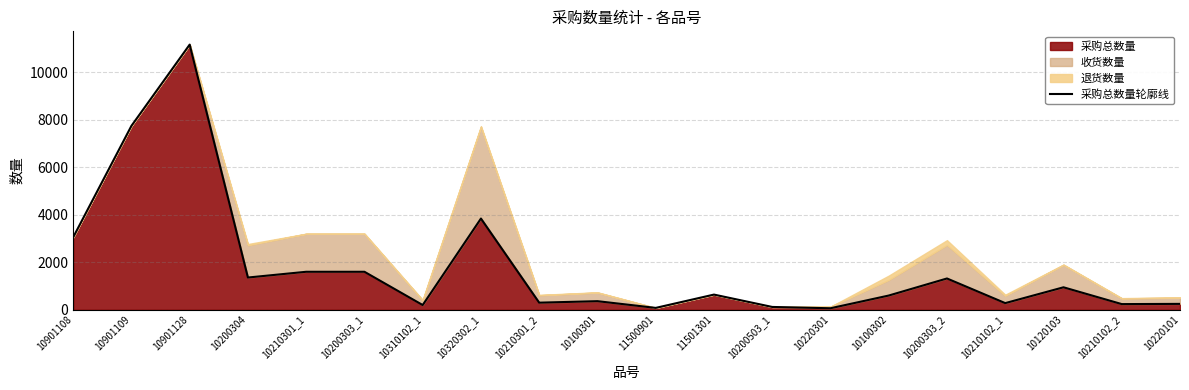

Rank the categories by value from highest to lowest.

10901128, 10901109, 10320302_1, 10901108, 10210301_1, 10200303_1, 10200304, 10200303_2, 10120103, 11501301, 10100302, 10100301, 10210301_2, 10210102_1, 10220101, 10210102_2, 10310102_1, 10200503_1, 11500901, 10220301